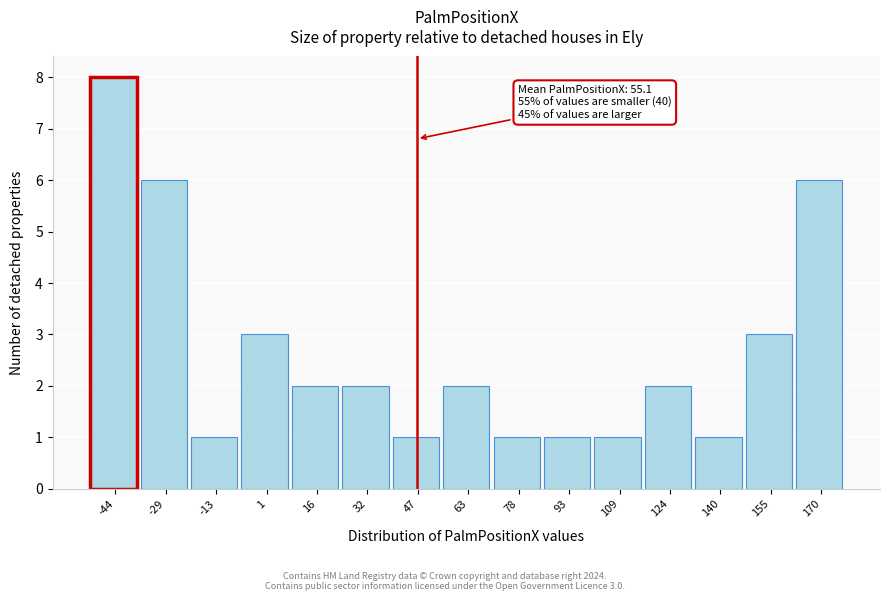

Reading left to right, extract all data points from this chart.

-44=8	-29=6	-13=1	1=3	16=2	32=2	47=1	63=2	78=1	93=1	109=1	124=2	140=1	155=3	170=6